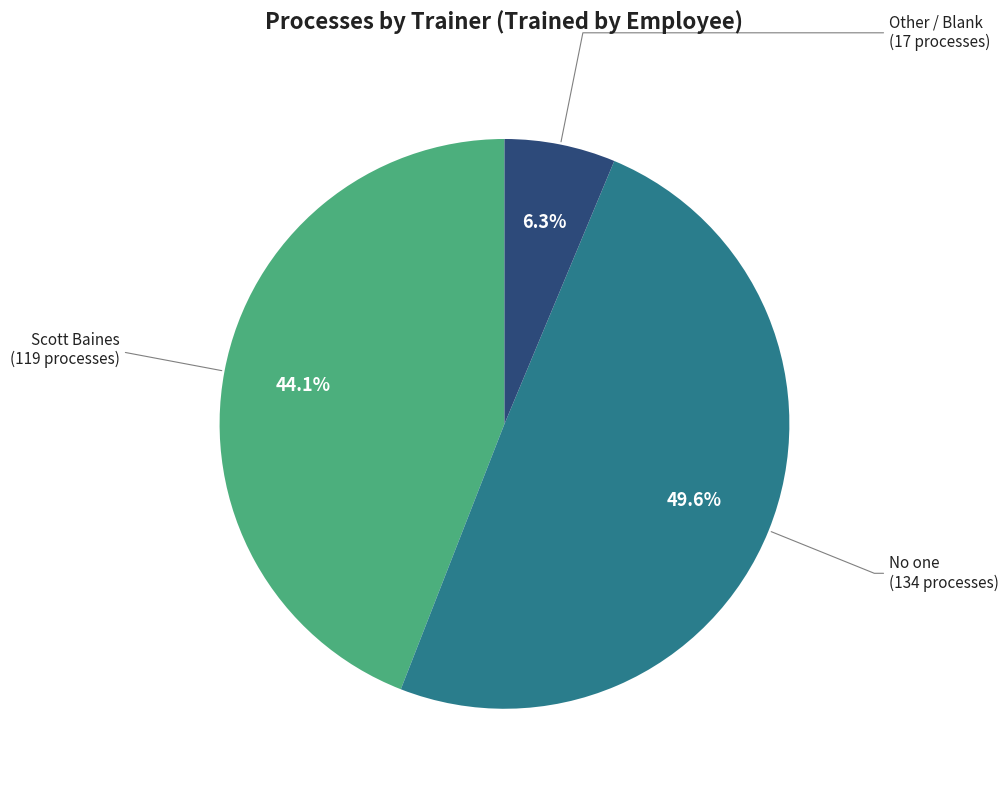

How many slices are in this pie chart?

3